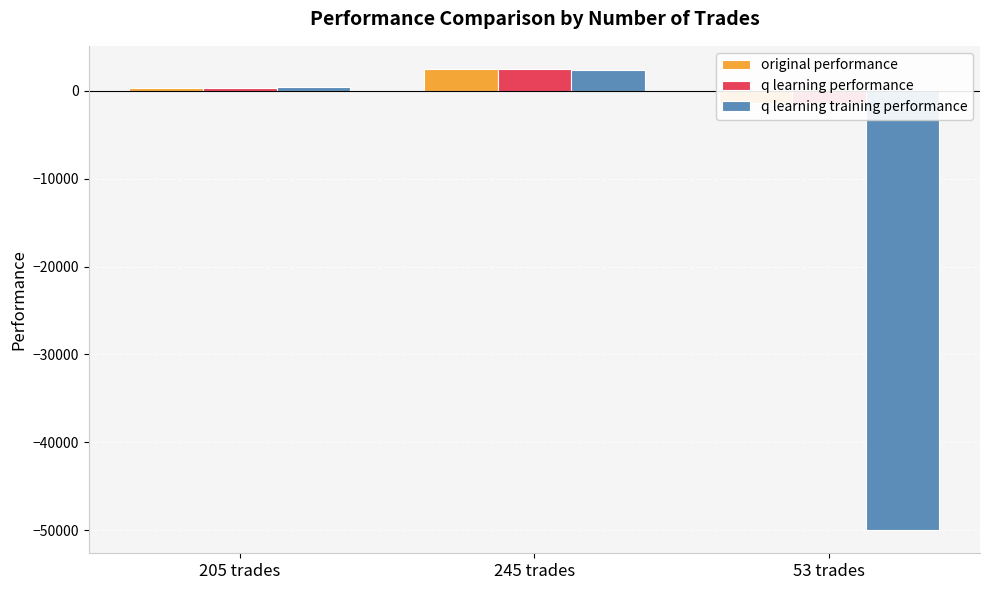

What are all the series names shown in the legend?

original performance, q learning performance, q learning training performance